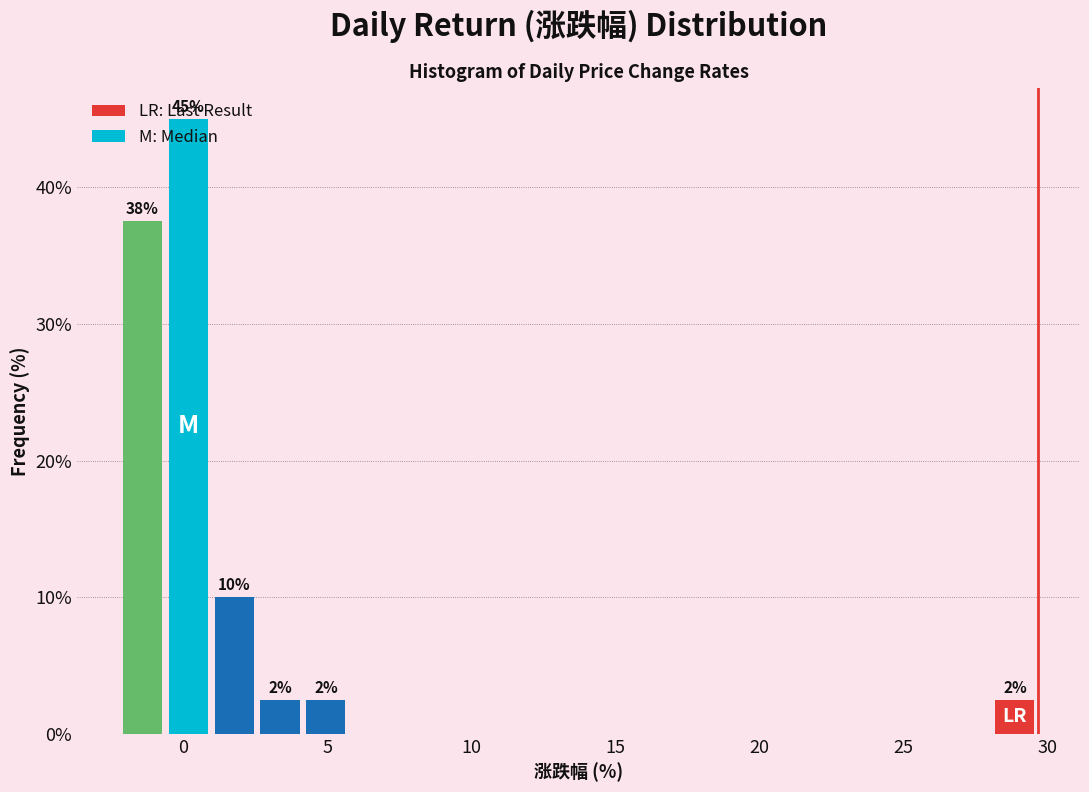

Around what value on the x-axis is the tallest bar? Give the approximate position of its centre, as read against the axis.

0.0